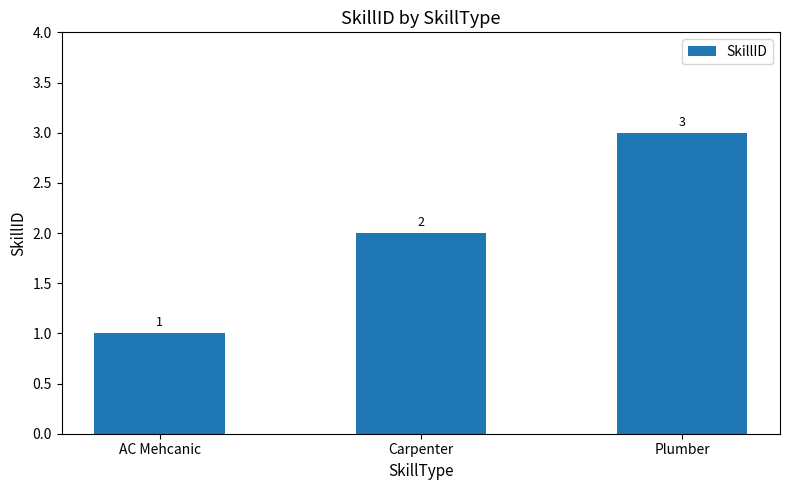

Does the chart contain stacked bars?

No